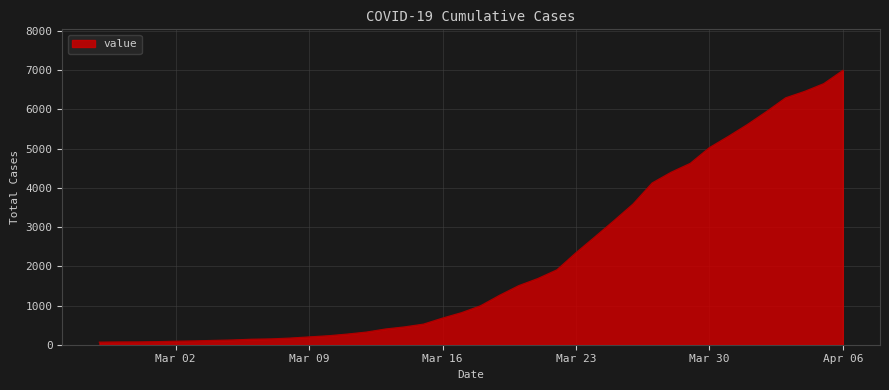

What is the greatest value displayed?

6995